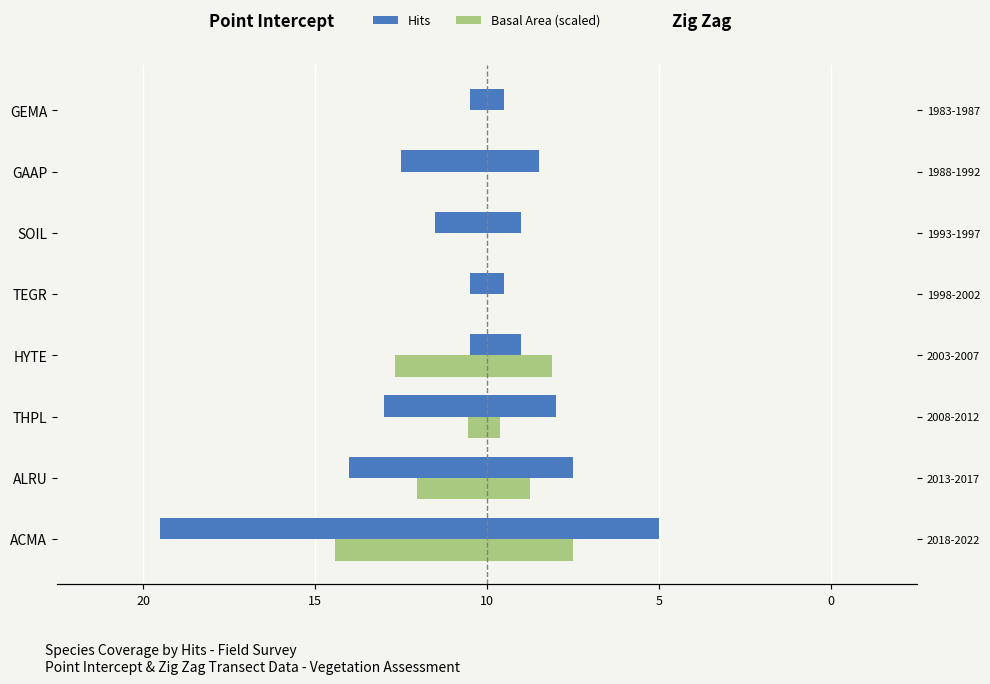

What is the label of the 2nd bar from the right?

GAAP